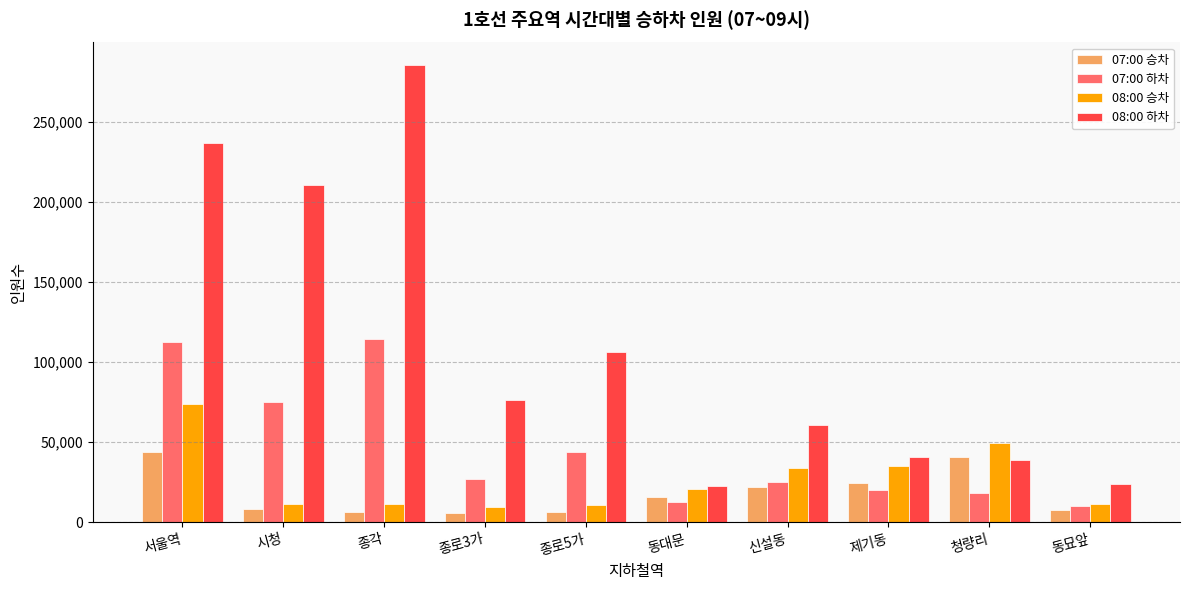

Which series has the largest range (max minus min)?

08:00 하차